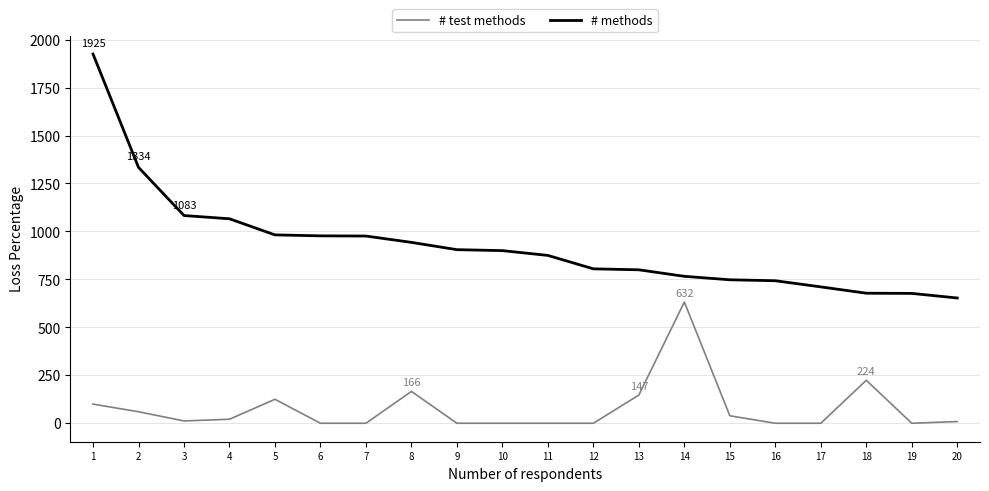

At which label is # test methods closest to 316?

18